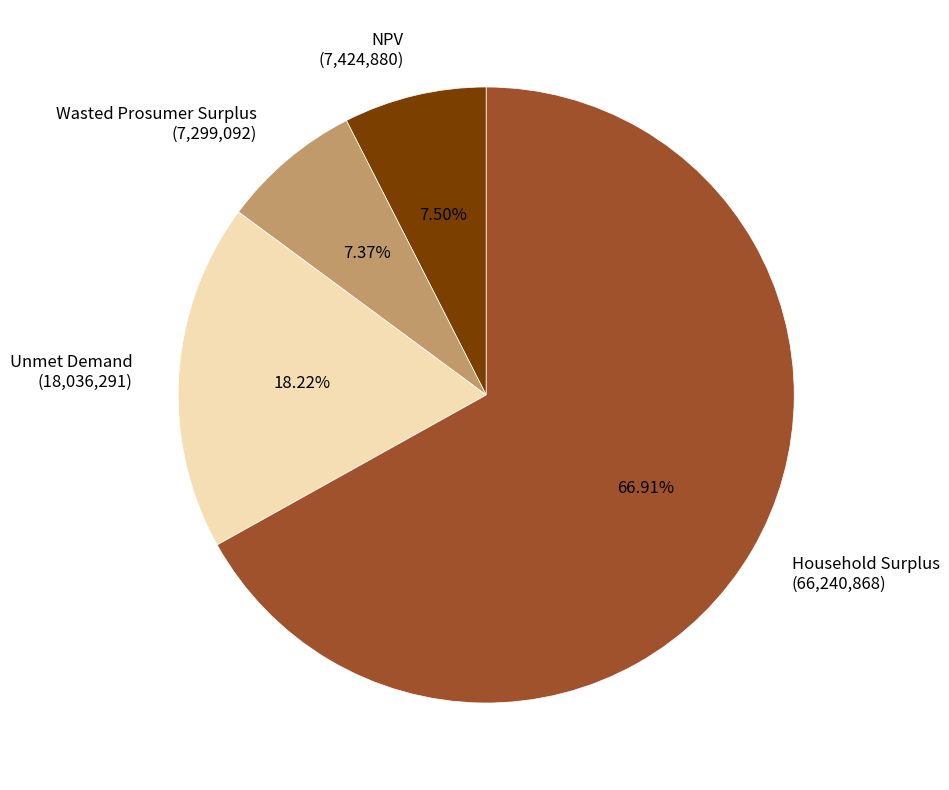

Is there any slice that represents more than half of the pie?

Yes